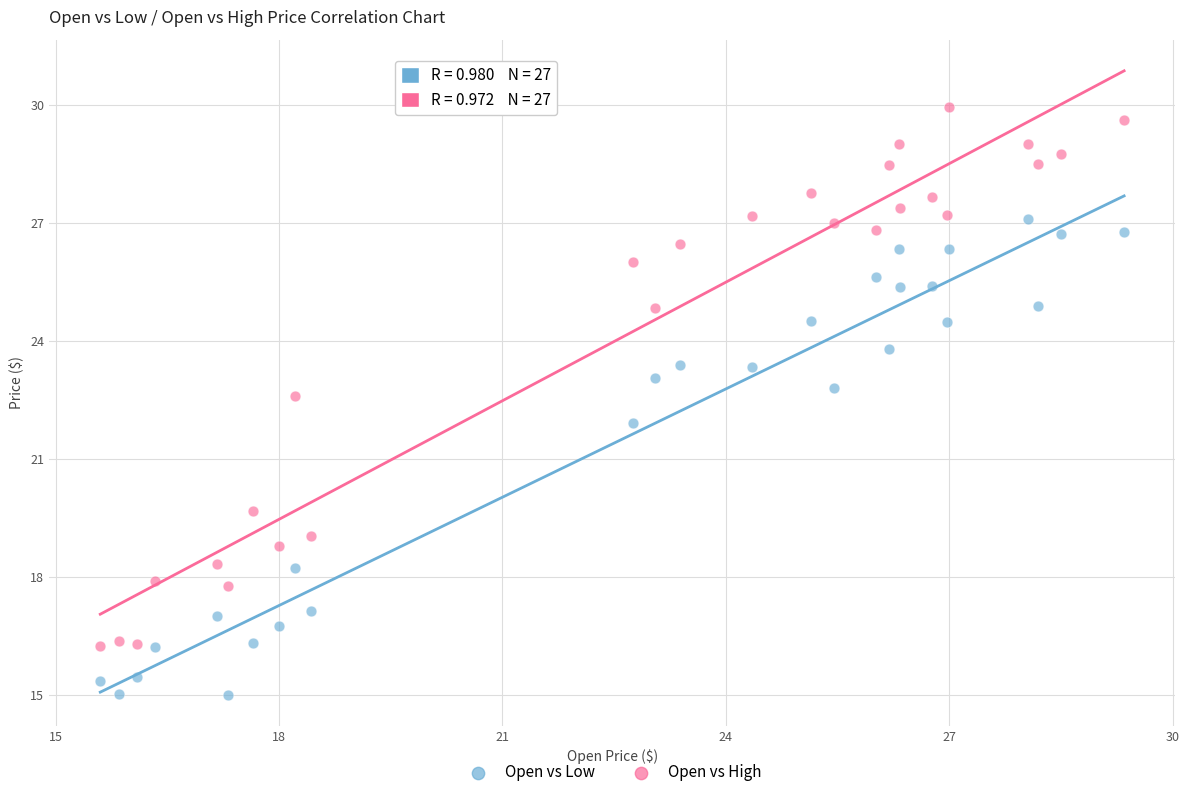

Across all data points, what is the range of X values (max minus min)?

13.8